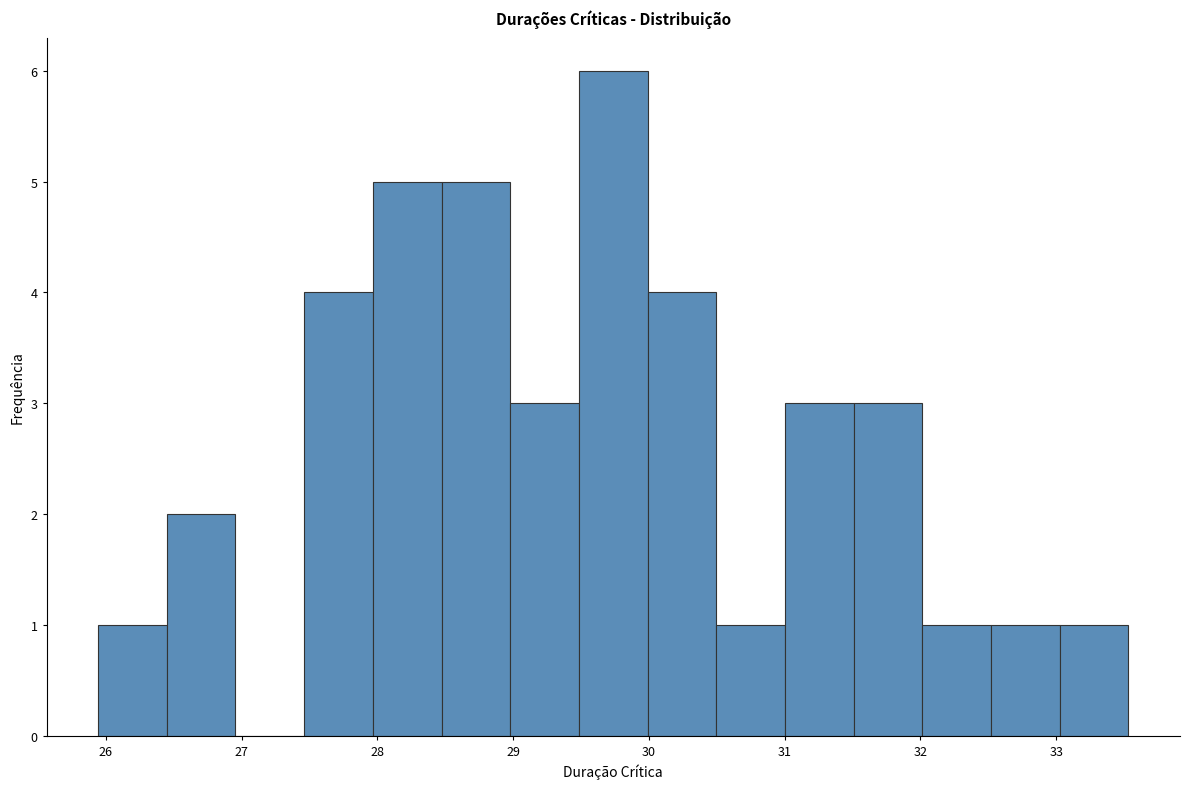

Over which range of the x-axis is the bar tallest?

29.5 to 30.0